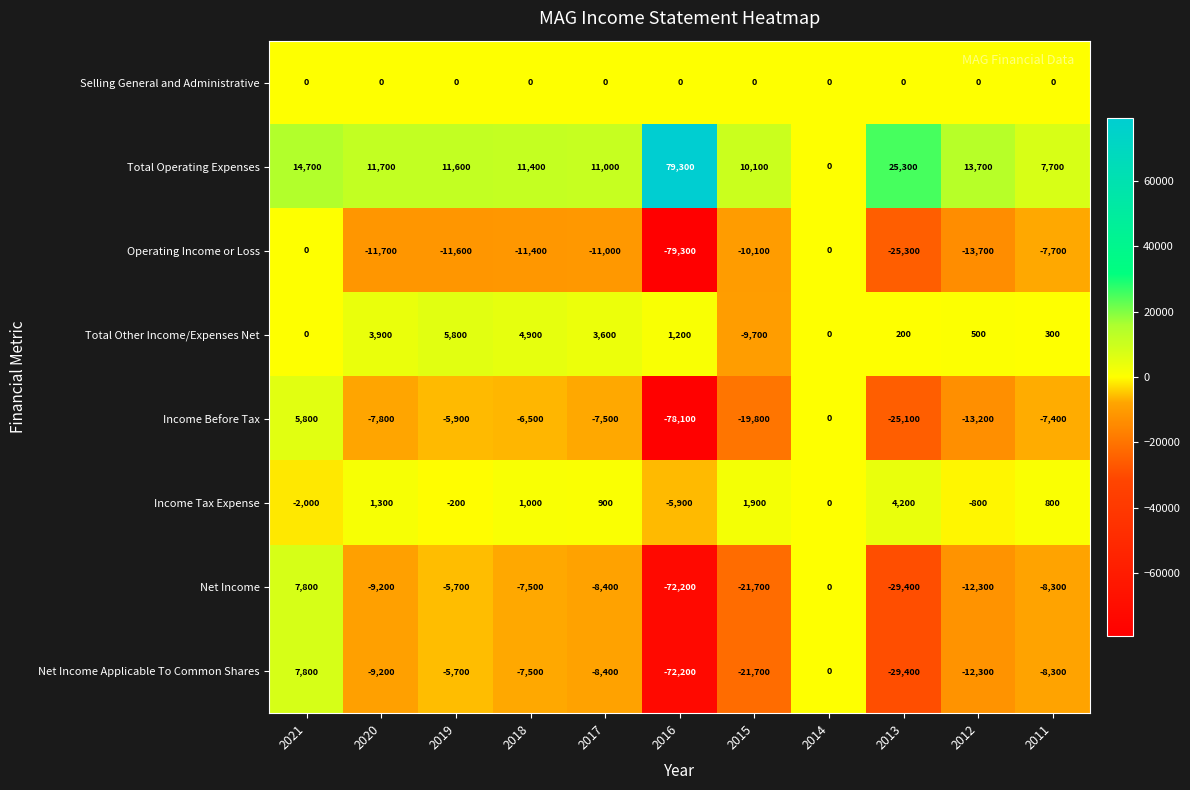

What is the minimum value shown in the chart?

-79300